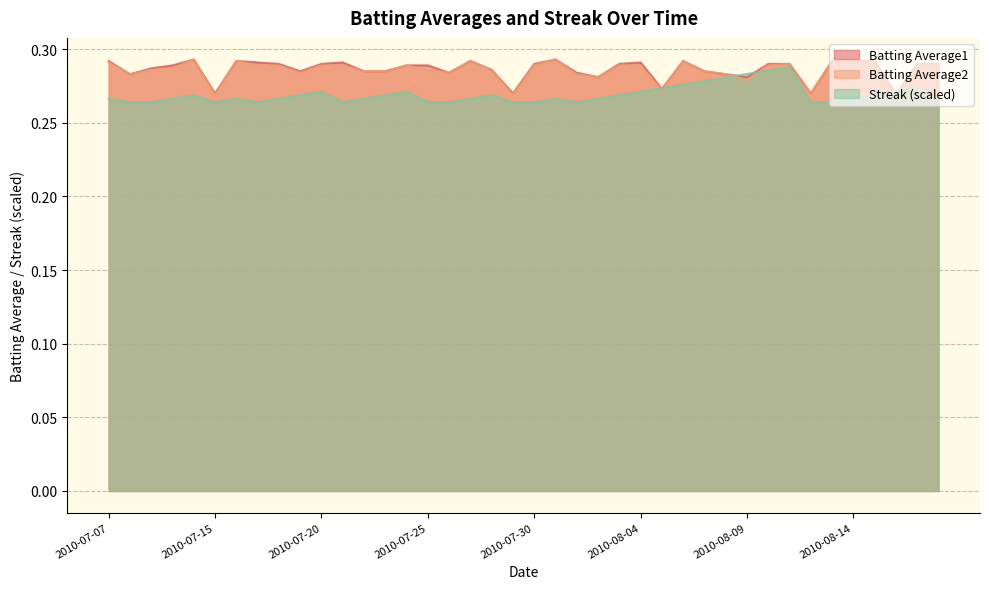

The value of Batting Average1 at 2010-07-28 is 0.3. True or false?

True